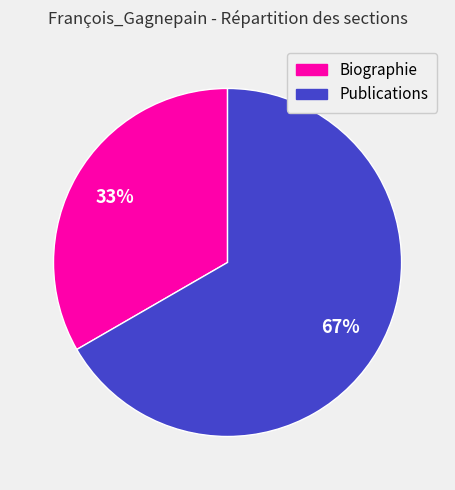

Count the number of slices in the pie.

2